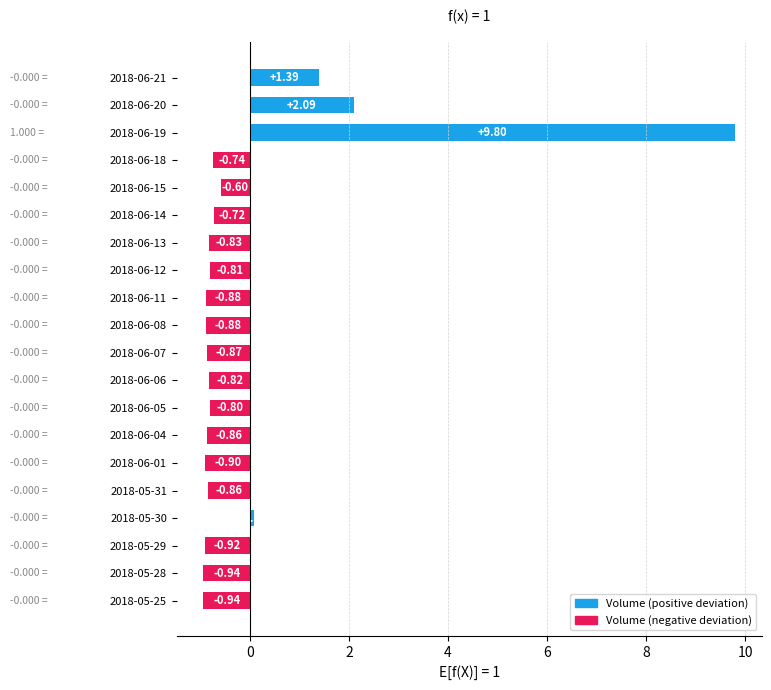

What is the difference between the second highest and second lowest values?

3.0